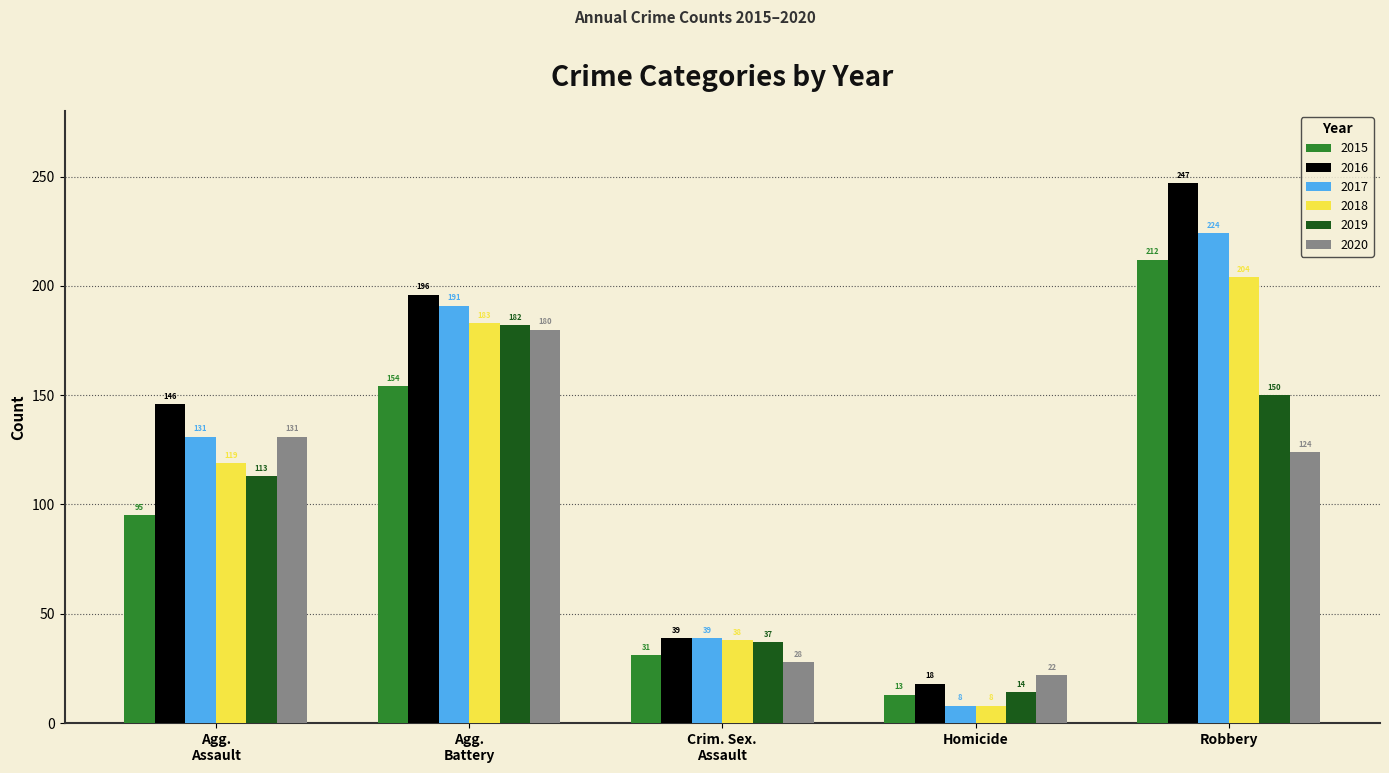

List the labels in order of 2019 value, largest first.

Agg.
Battery, Robbery, Agg.
Assault, Crim. Sex.
Assault, Homicide